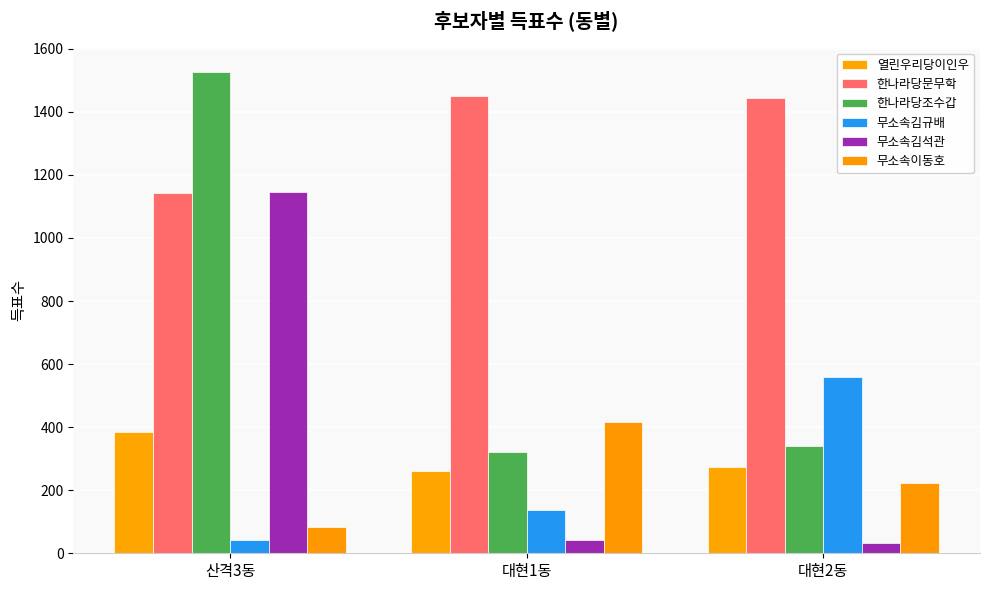

Rank the series at 대현2동 from highest to lowest value.

한나라당문무학, 무소속김규배, 한나라당조수갑, 열린우리당이인우, 무소속이동호, 무소속김석관